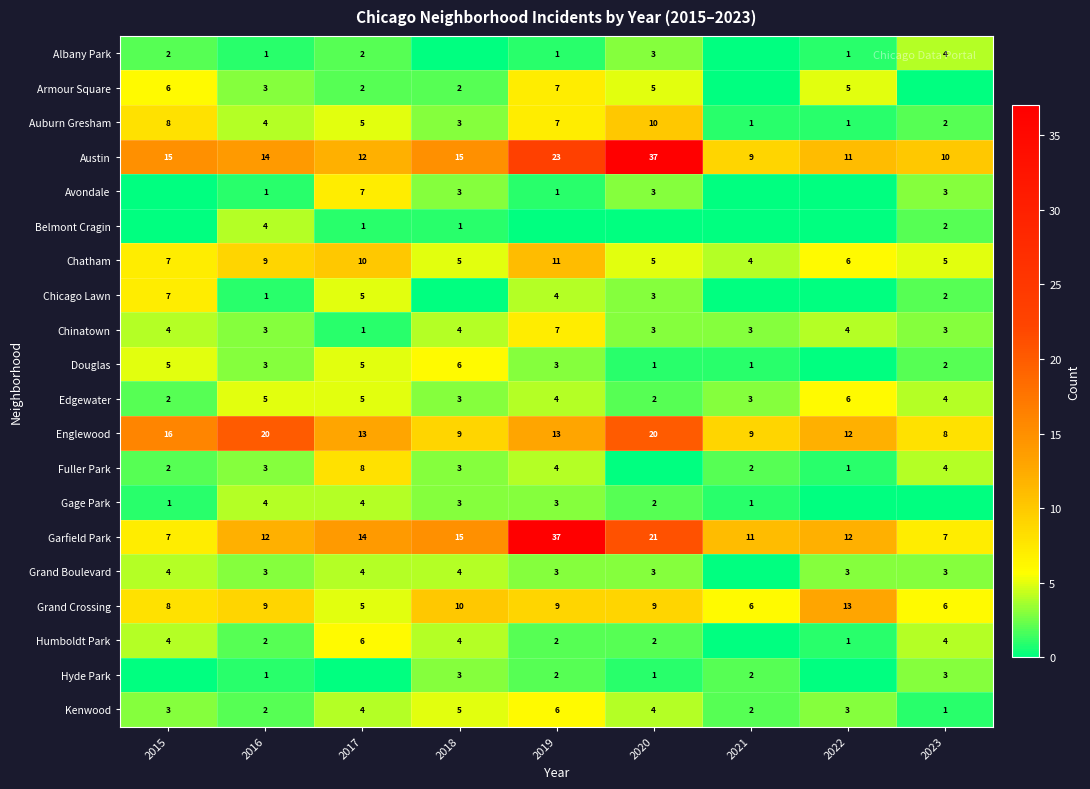

What is the spread (max minus min) of values at 2020?

37